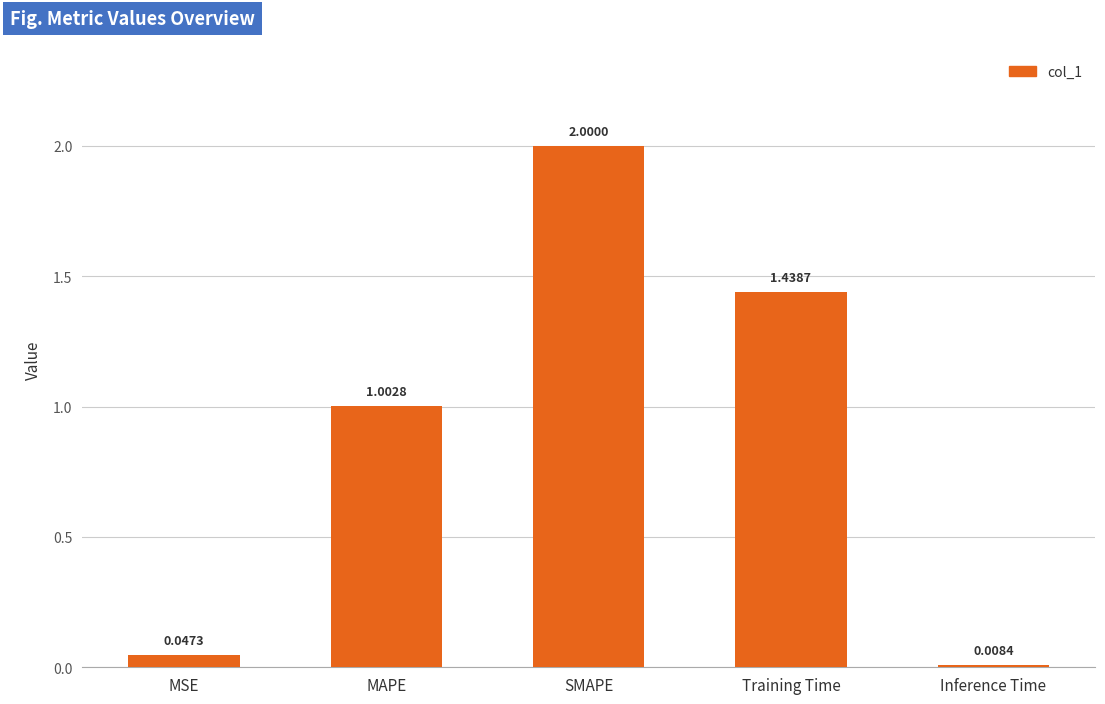

Where is the data nearest to the value 1?

MAPE